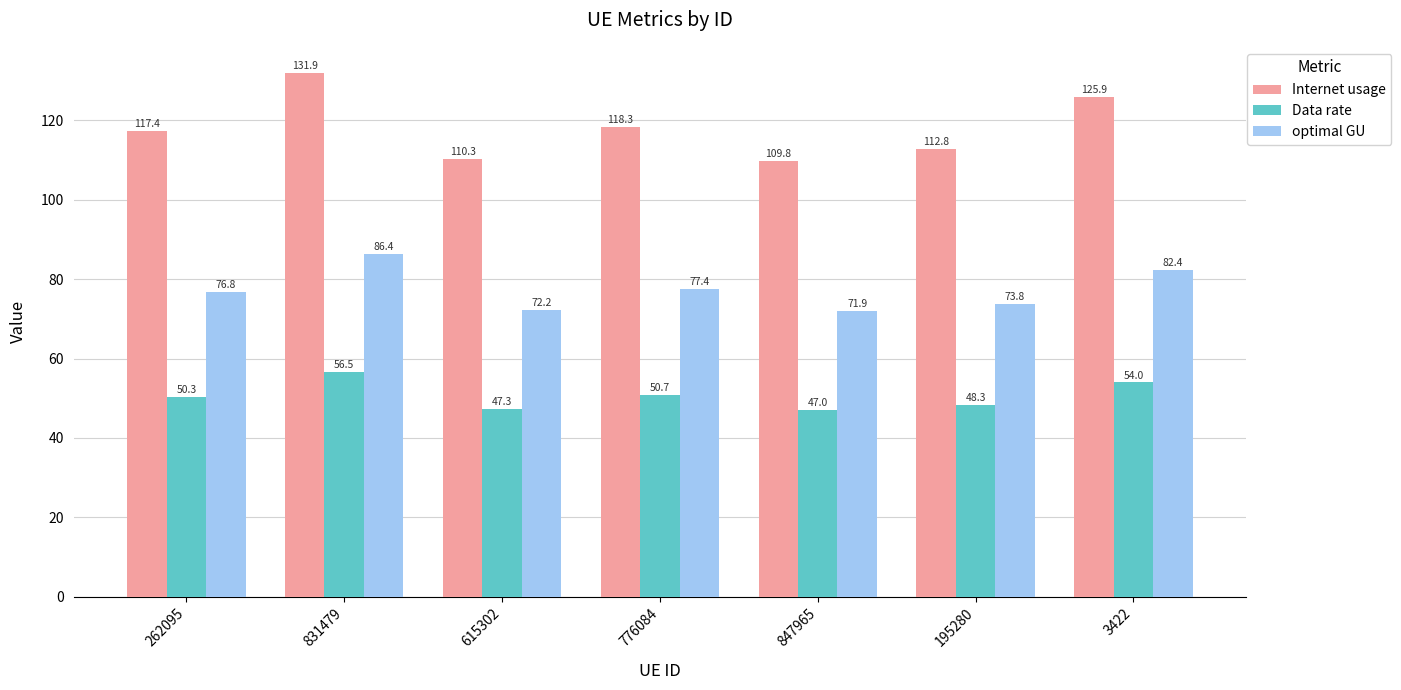

How many values in the optimal GU series exceed 76?

4